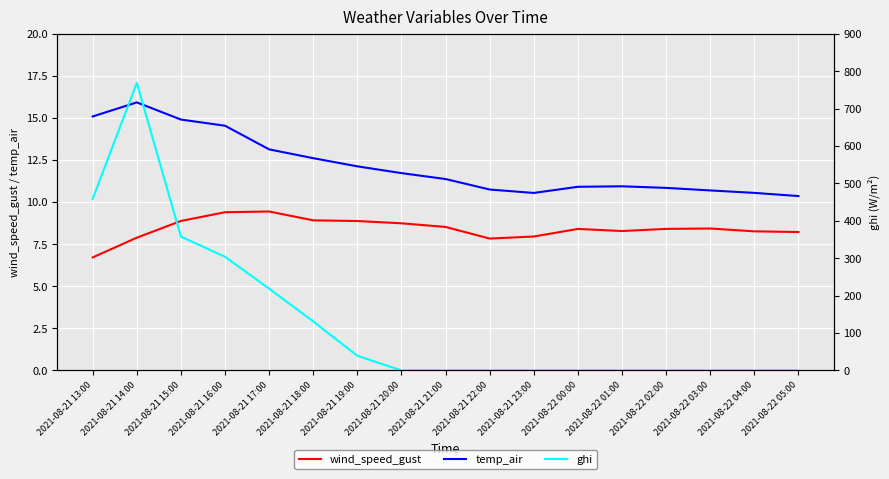

Which series ends up on top after the final intersection of ghi and wind_speed_gust?

wind_speed_gust